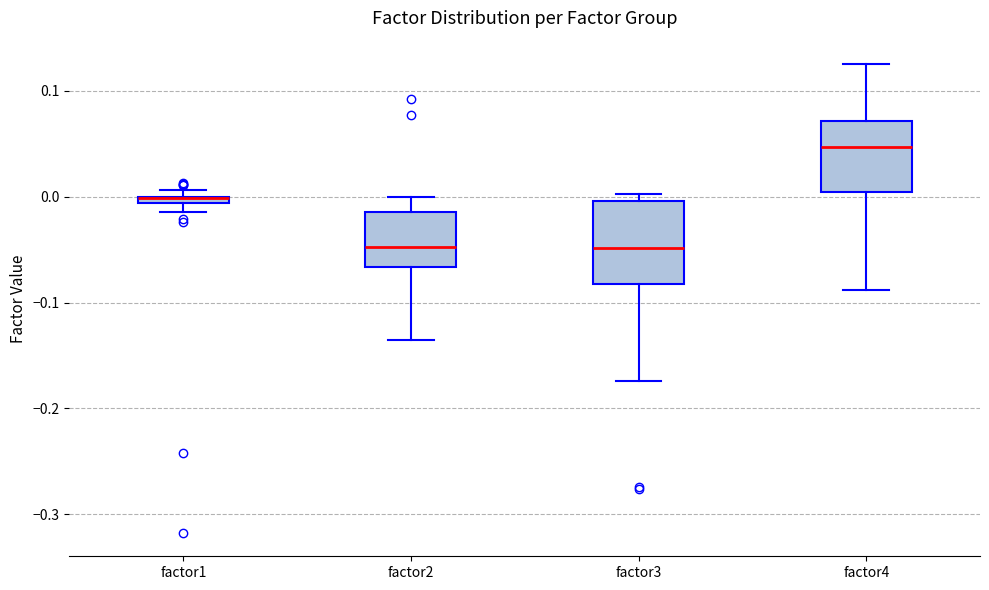

Where is the lower edge of the box for factor4 on the y-axis? The values are not printed on the chart, so give them approximately, as read against the axis.

0.00